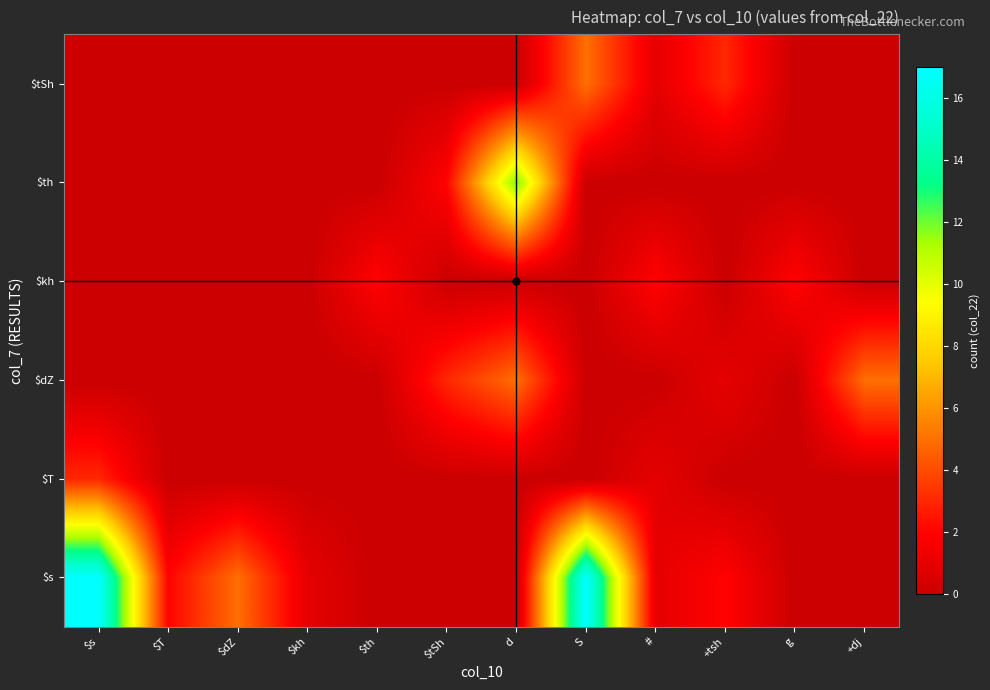

How many categories are shown in the chart?

12